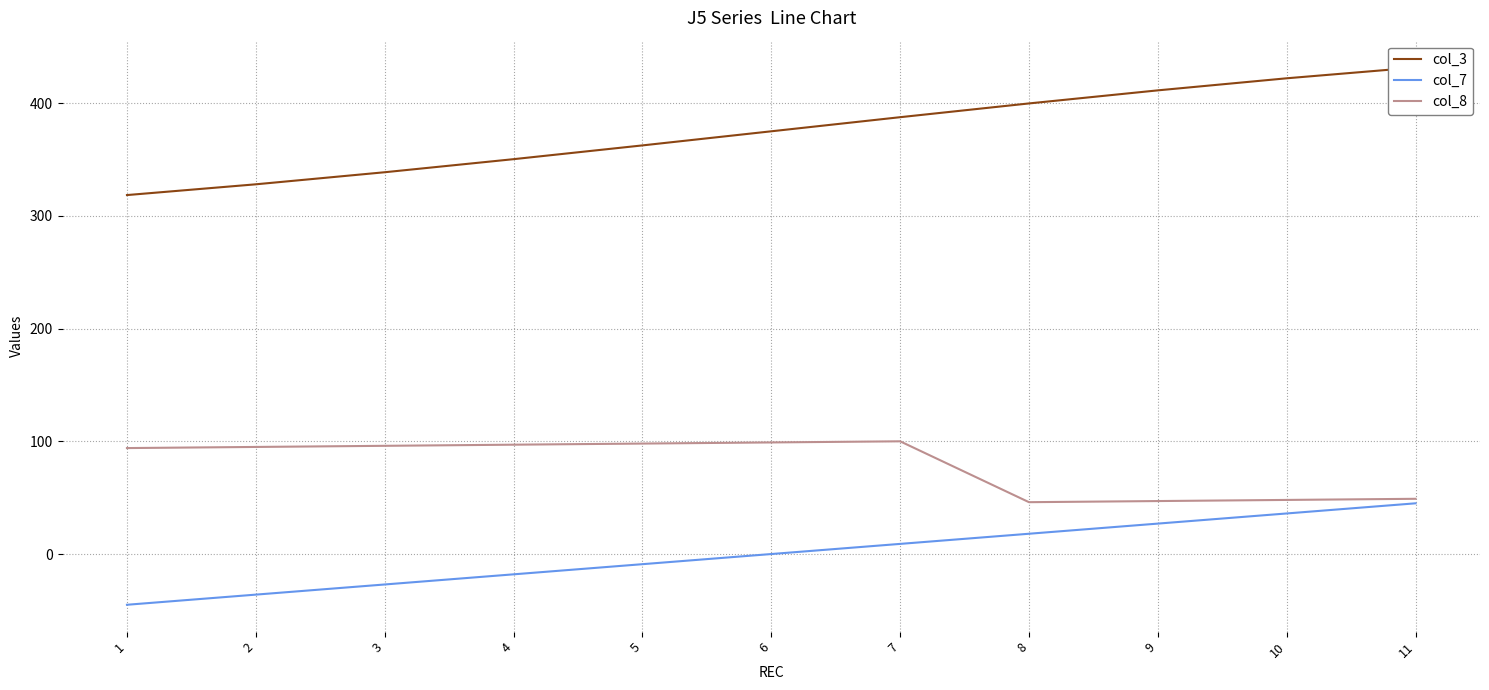

Where does the col_3 series first go above 375?

7